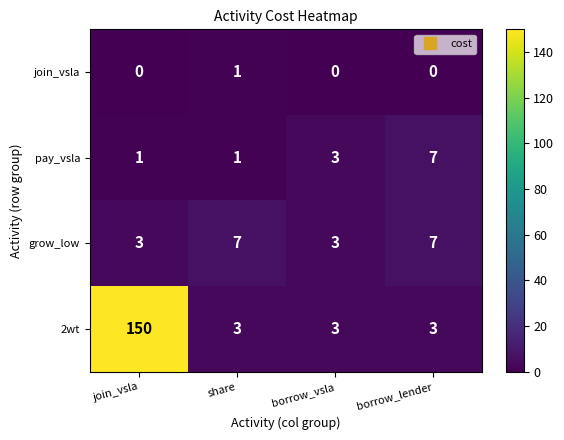

What is the sum of the grow_low values at share and borrow_lender?

14